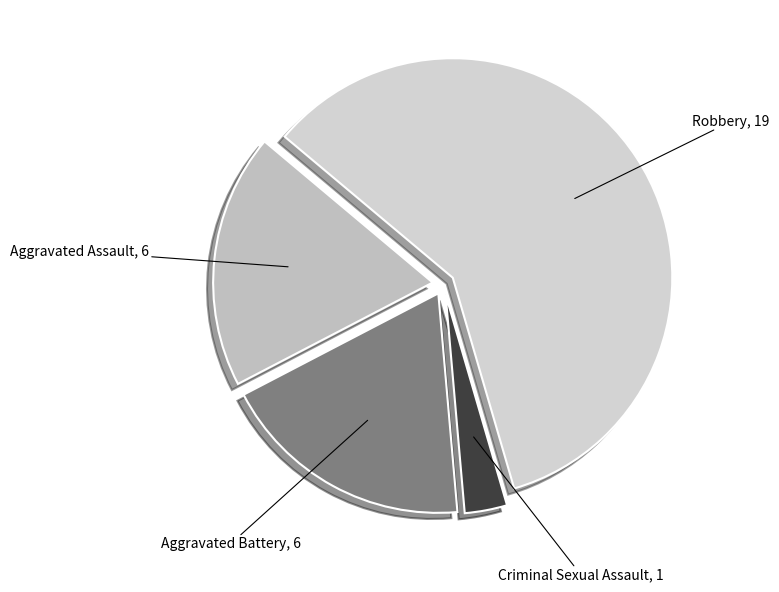

Which has a higher value, Aggravated Battery or Criminal Sexual Assault?

Aggravated Battery